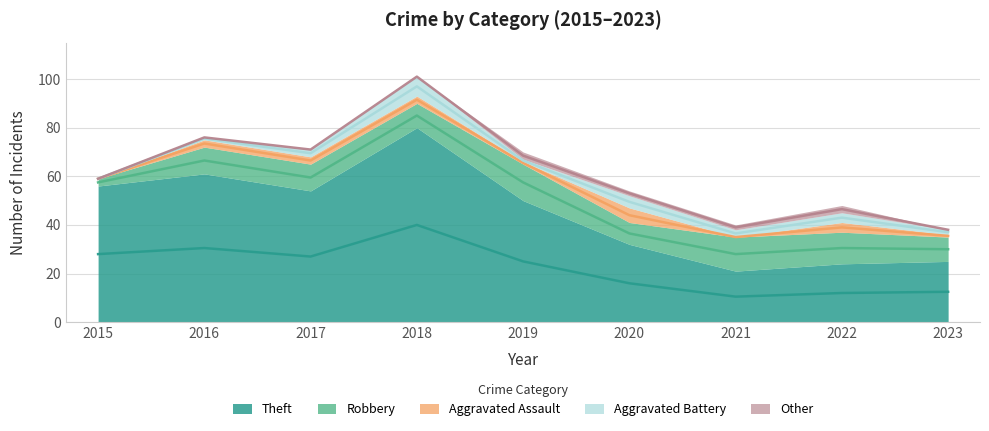

Where is the first local maximum for Theft?

2016